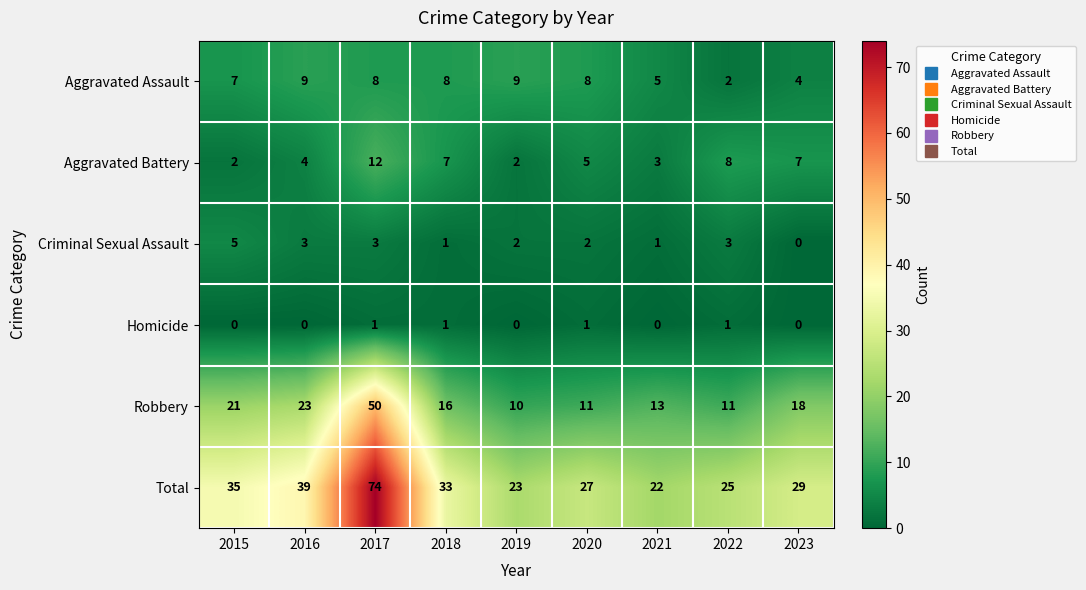

Is it true that Total equals 25 at 2022?

True